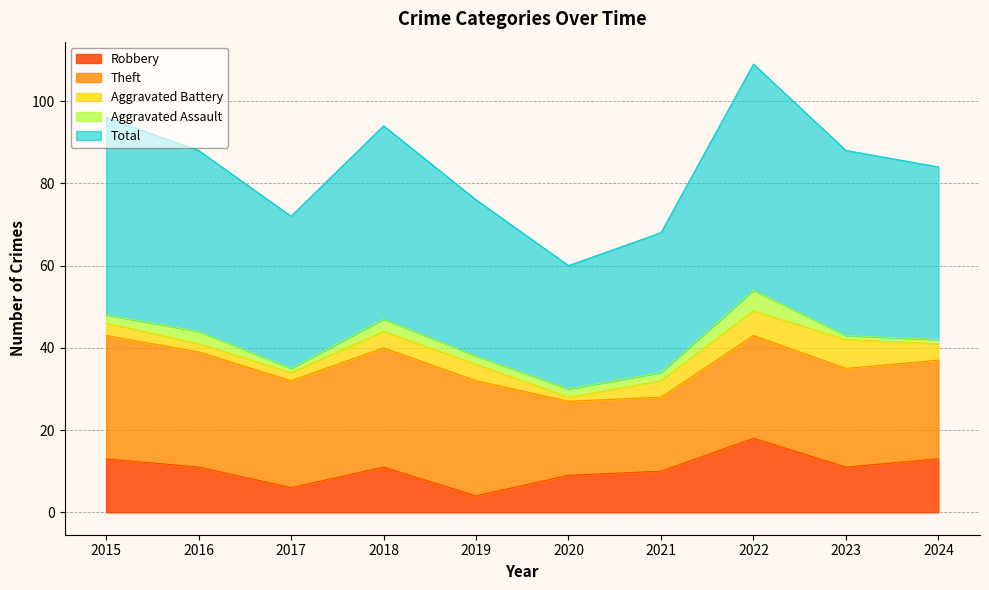

Which category has the highest value in the Total series?

2022